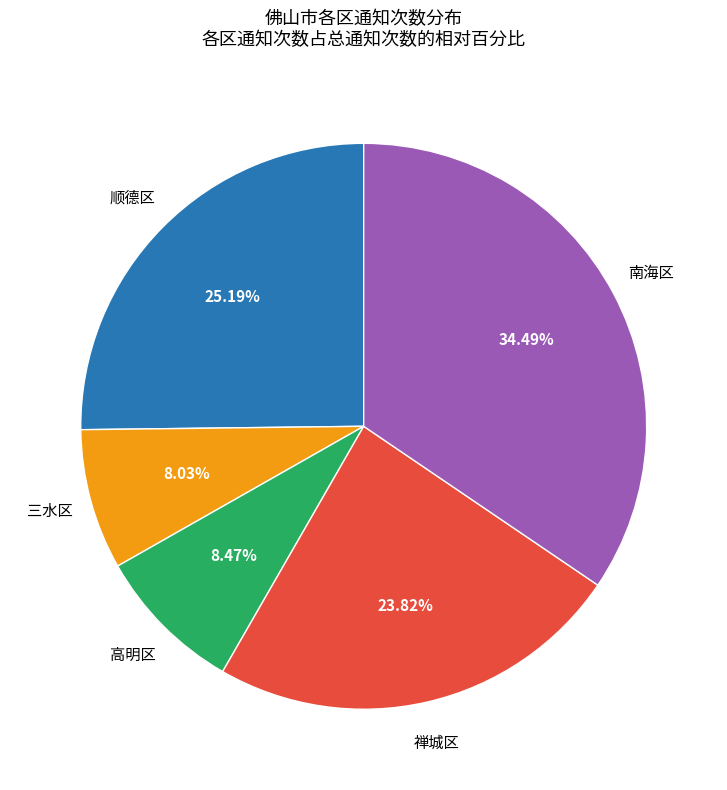

Does any single category account for the majority?

No